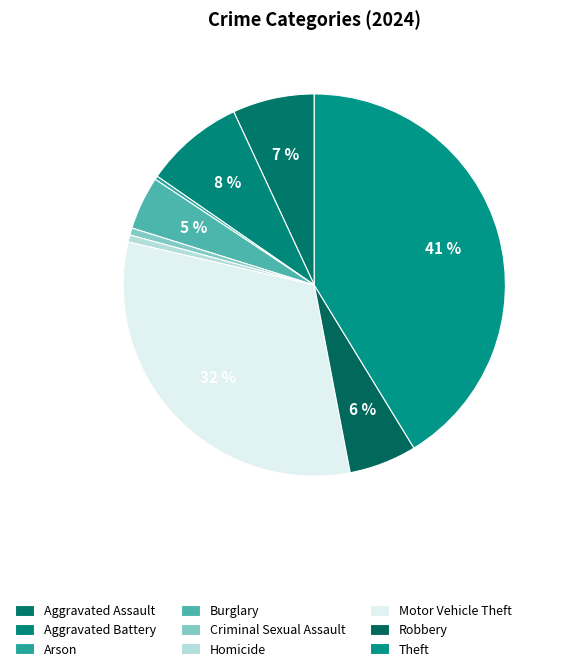

Count the number of slices in the pie.

9